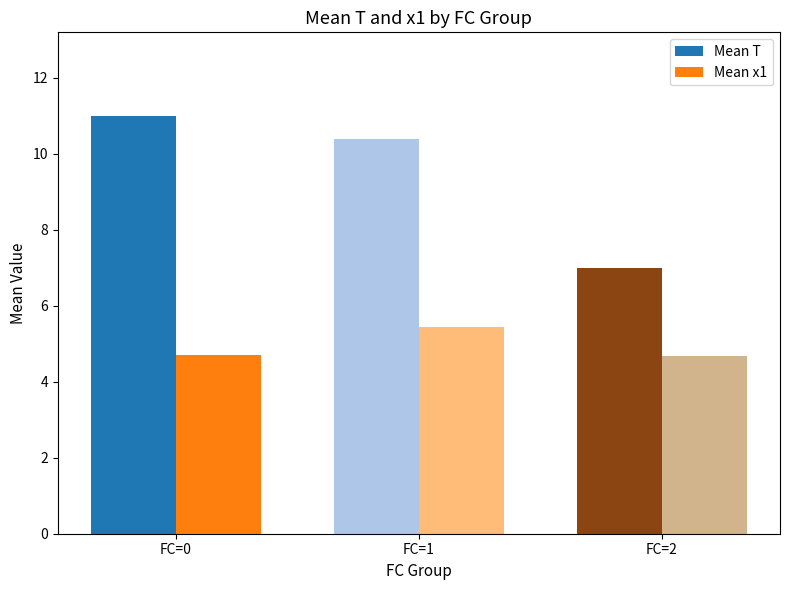

Rank the series by their maximum value, from highest to lowest.

Mean T, Mean x1